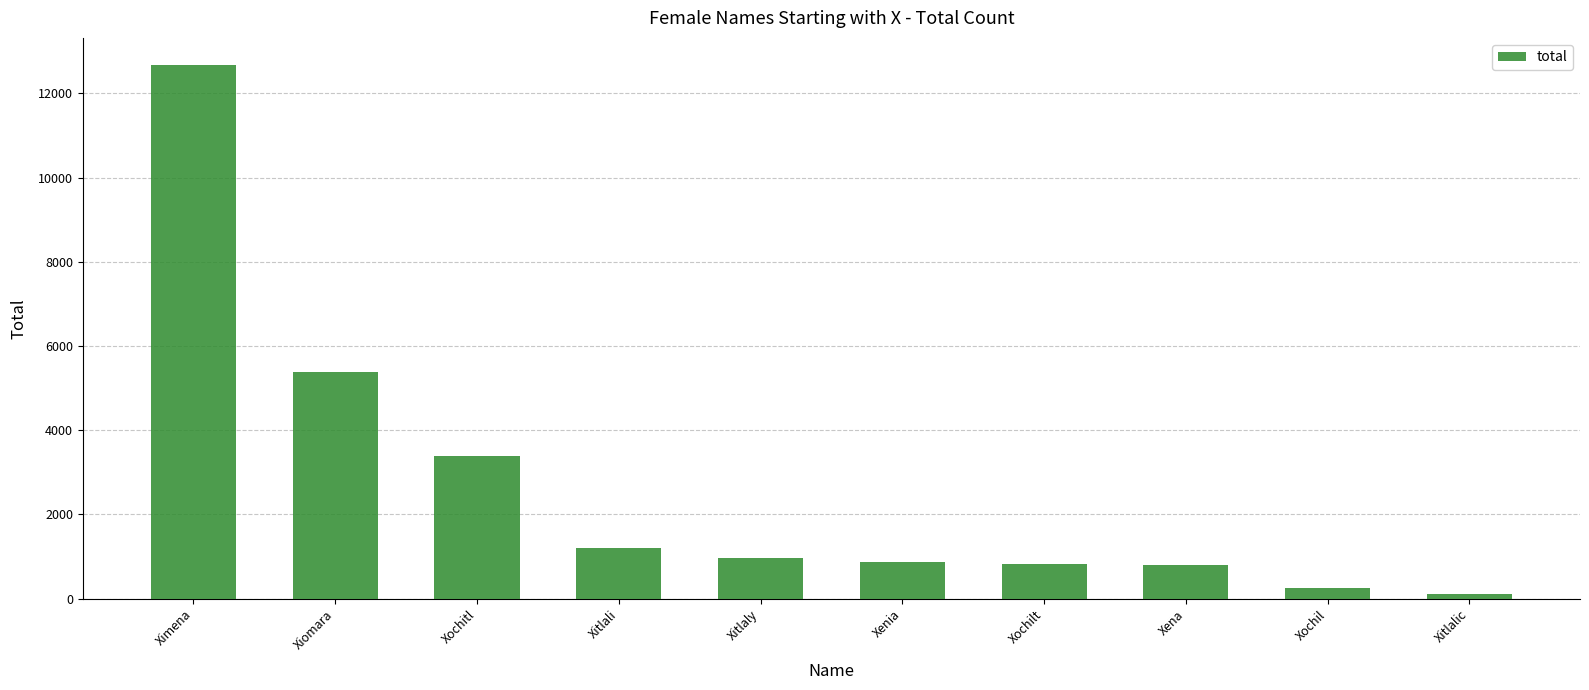

Is it true that the value at Ximena is 20723?

False